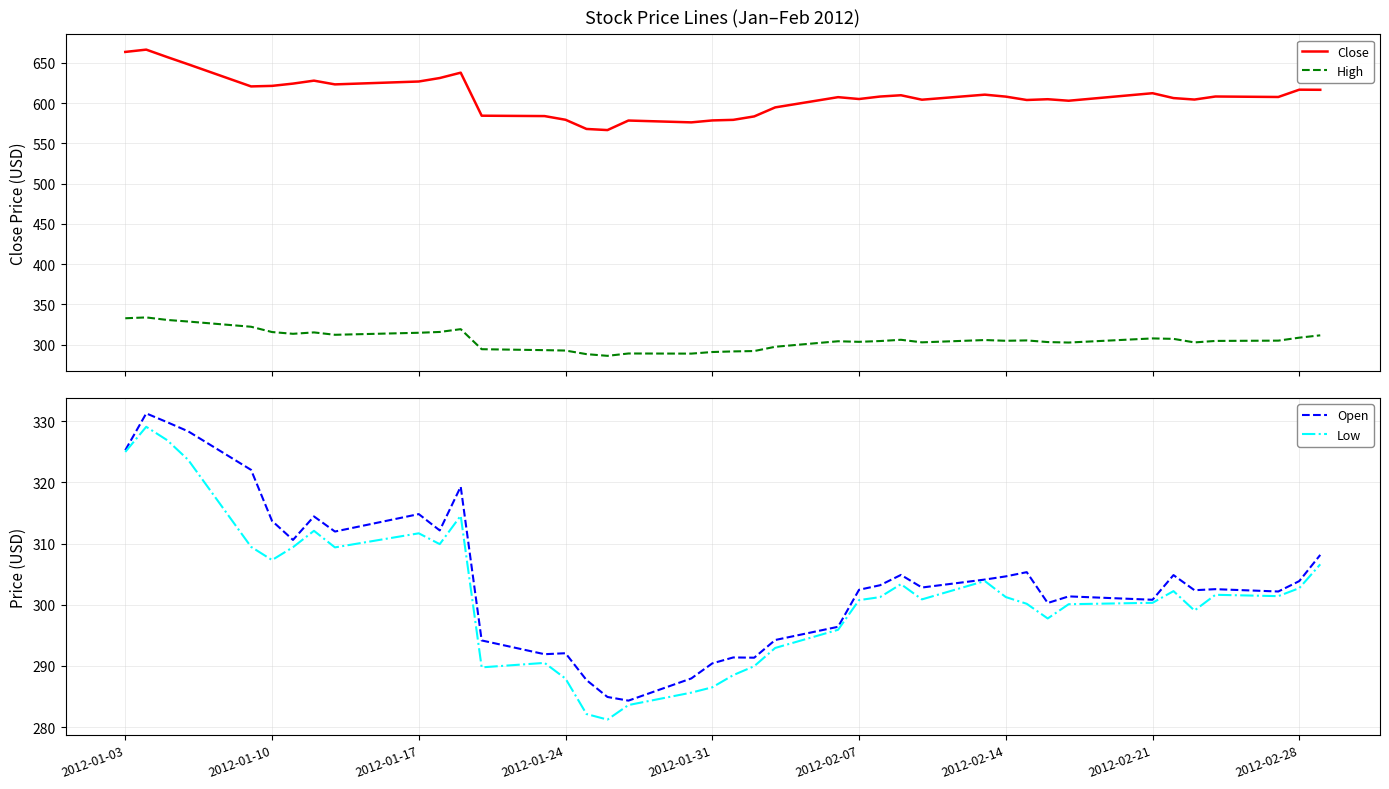

What is the minimum value for High?

286.2